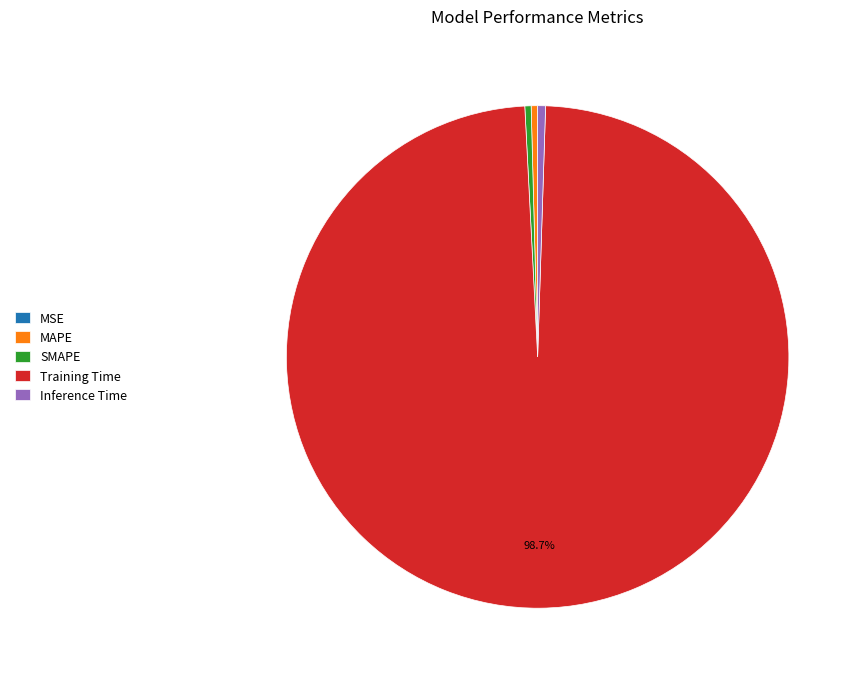

Which category has the biggest portion of the pie?

Training Time